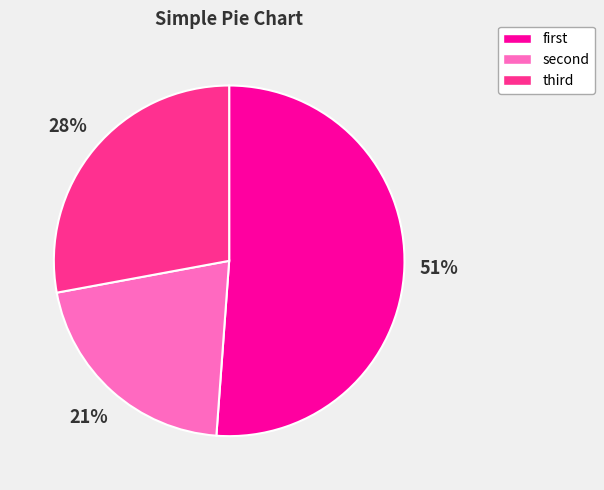

How many segments does this pie chart have?

3